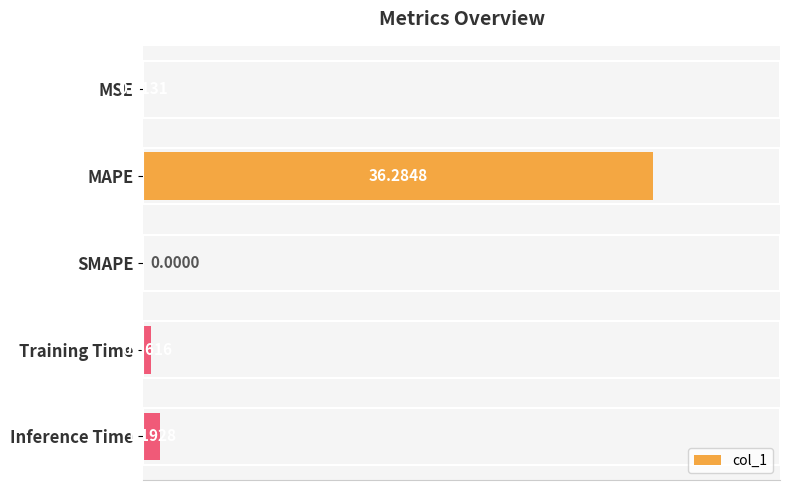

What is the sum of the values at SMAPE and MAPE?

36.3